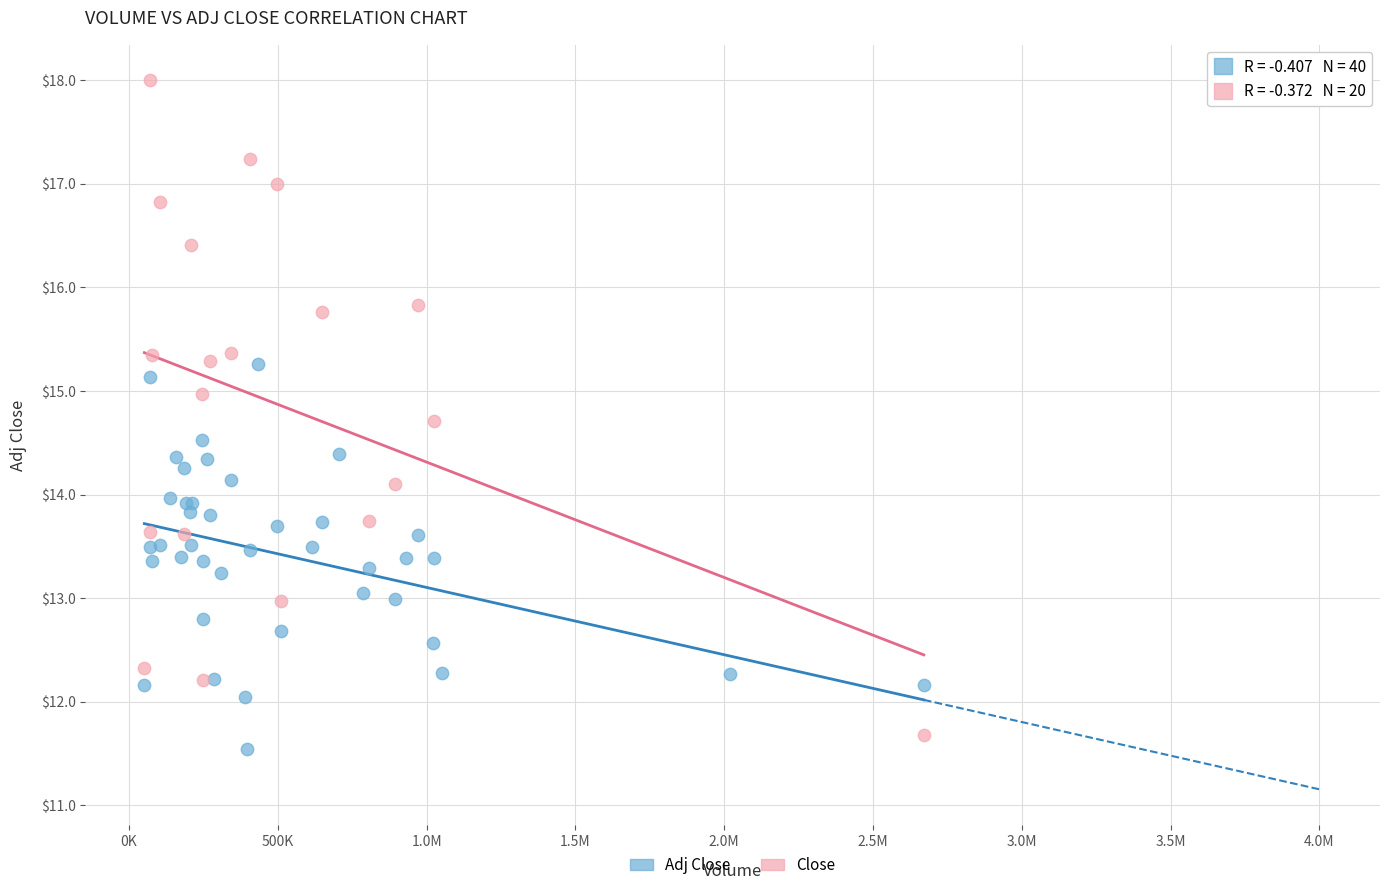

Which series has the widest spread of Y values?

Close